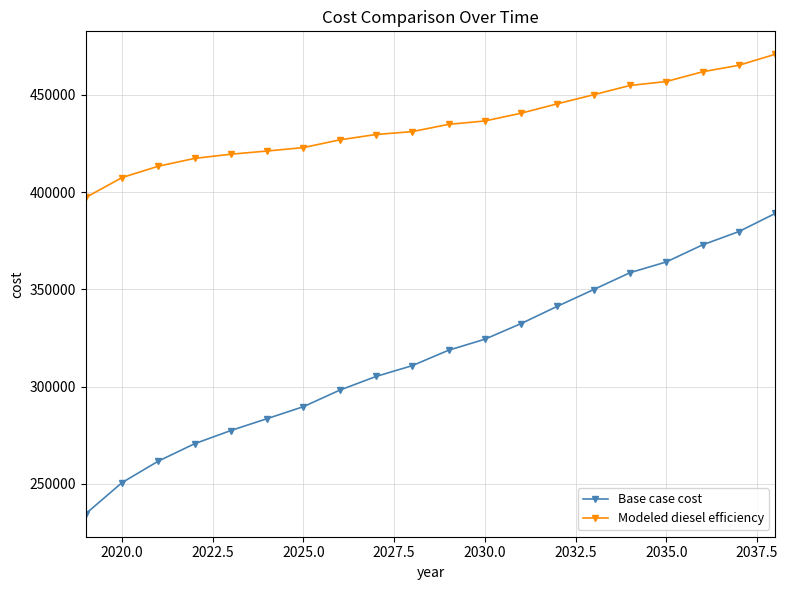

At how many categories does at least one series exceed 298104?

20